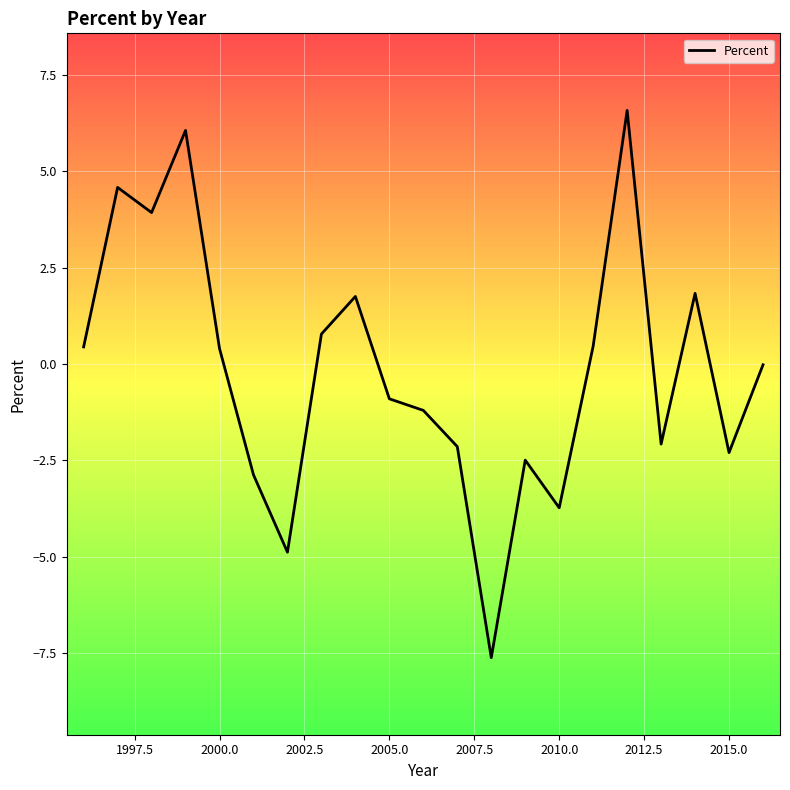

How many interior local valleys (lower than both neighbors) does the data have?

6